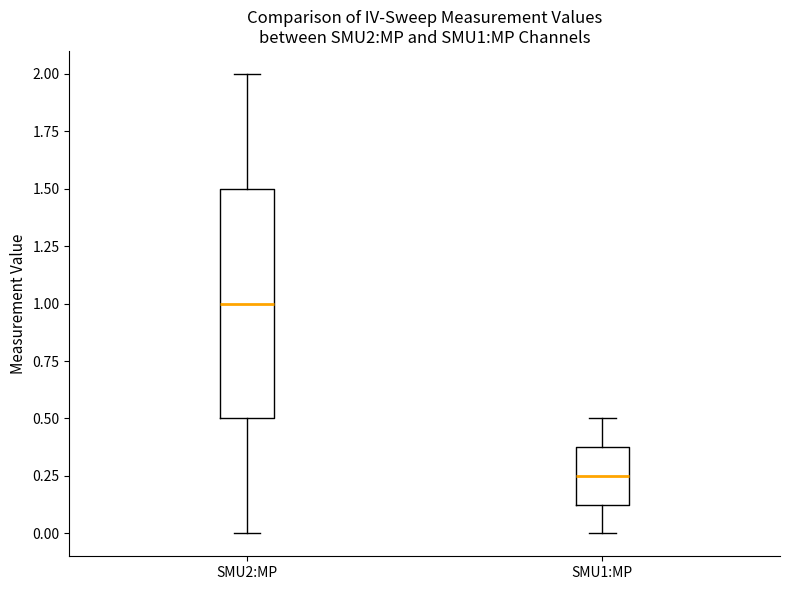

Reading left to right, read every box against the y-axis: the position of its median line, the range the box covers, and the ends of its whiskers. The values are not printed on the chart, so give them approximately, as read against the axis.

SMU2:MP: median 1.00, box 0.50 to 1.50, whiskers 0.00 to 2.00
SMU1:MP: median 0.25, box 0.15 to 0.40, whiskers 0.00 to 0.50